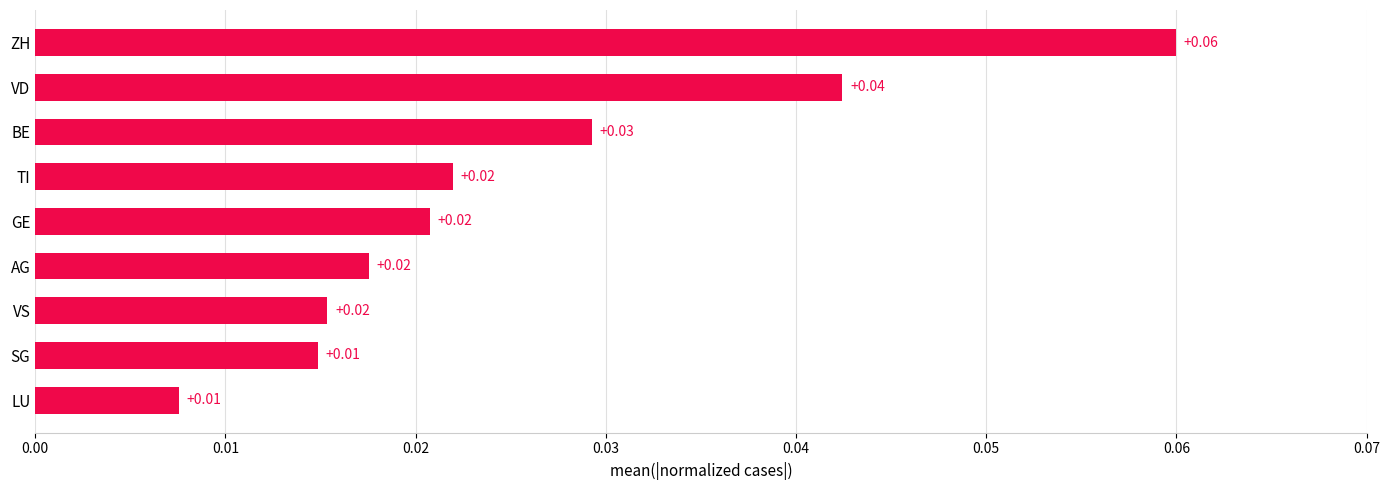

Between SG and VS, which is larger?

VS